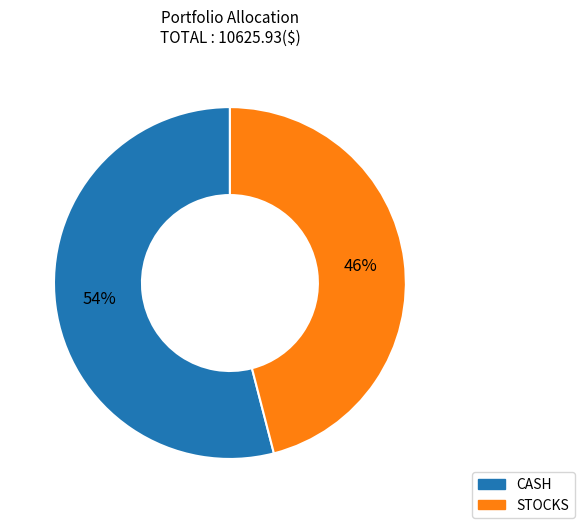

Which category has the smallest portion of the pie?

STOCKS